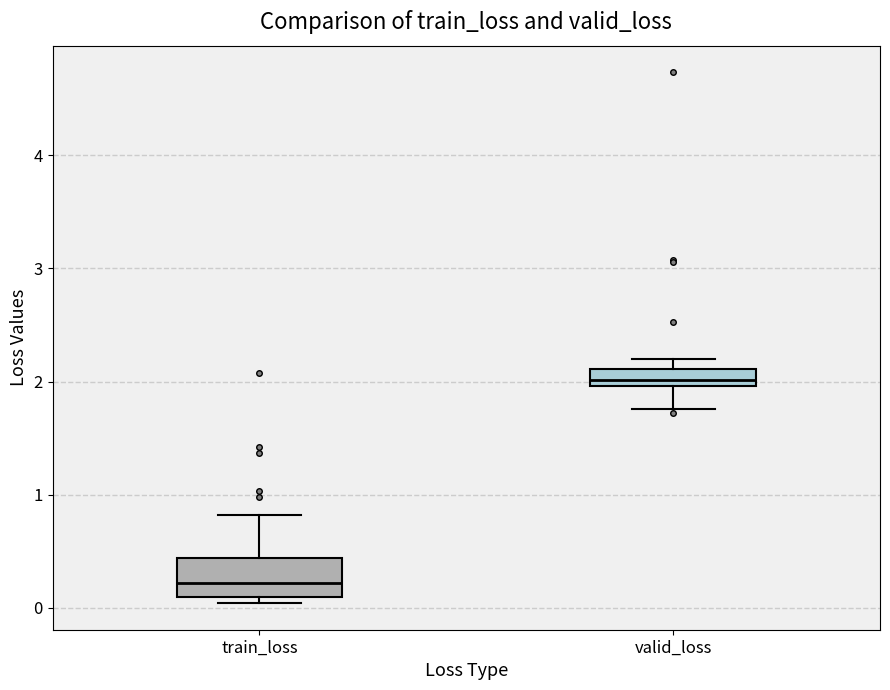

Which box is the tallest, from its lower edge to its upper edge?

train_loss